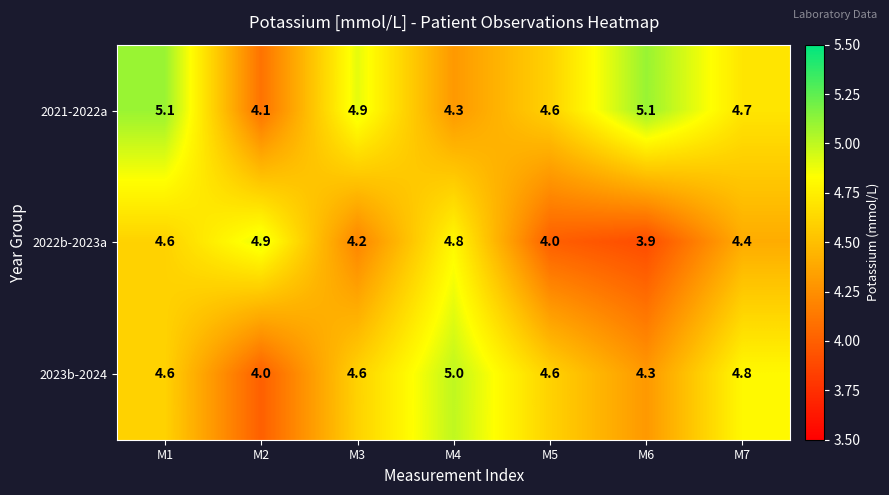

Where is 2022b-2023a nearest to the value 4?

M5